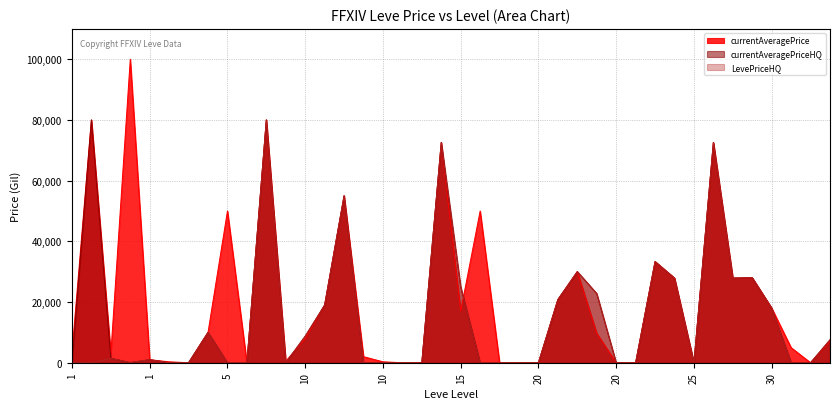

At which category does currentAveragePriceHQ reach its first local peak?

1